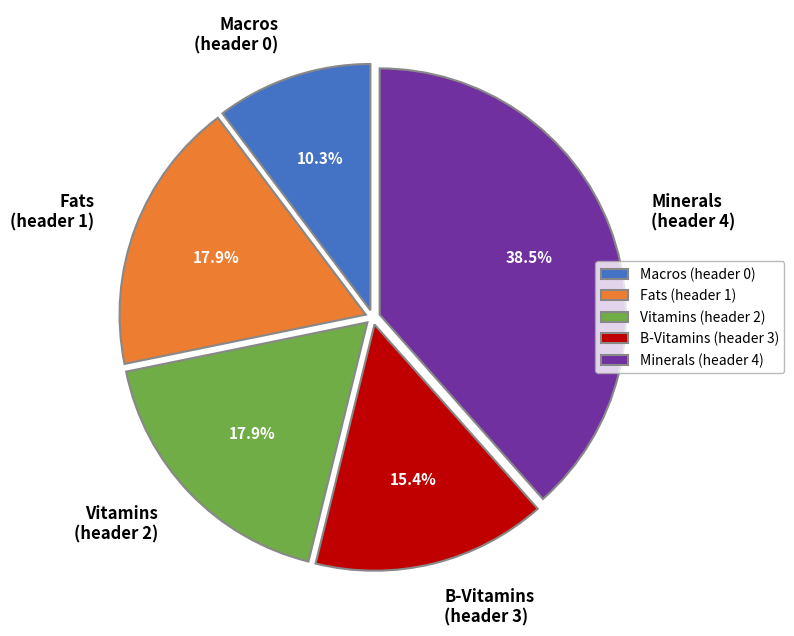

Approximately how many times larger is the value at Macros (header 0) compared to Fats (header 1)?

0.6